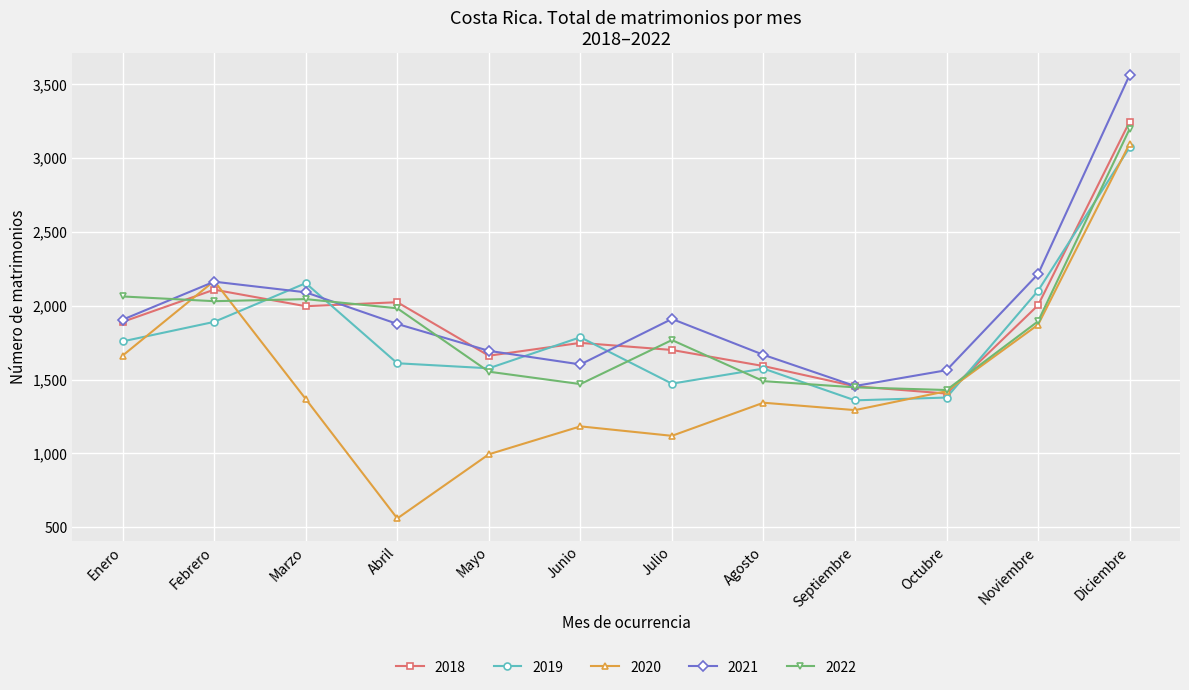

At which label does 2022 reach its peak?

Diciembre